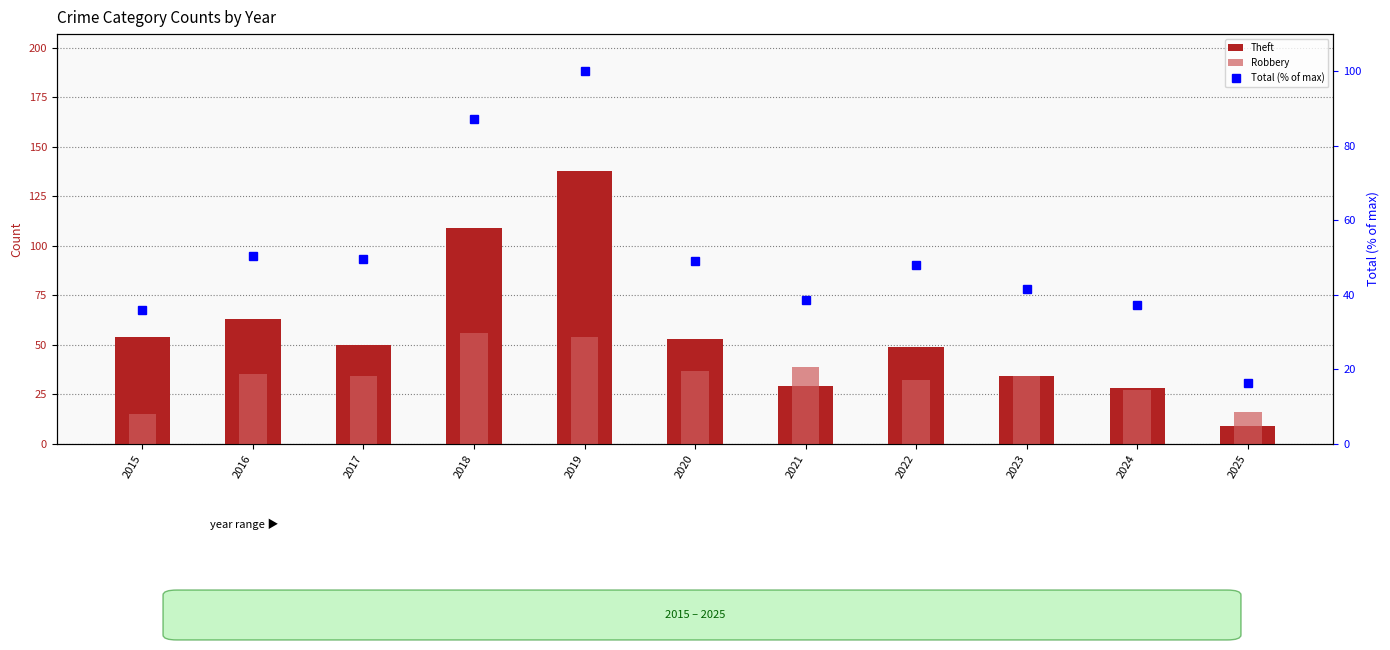

What is the minimum value shown in the chart?

9.0